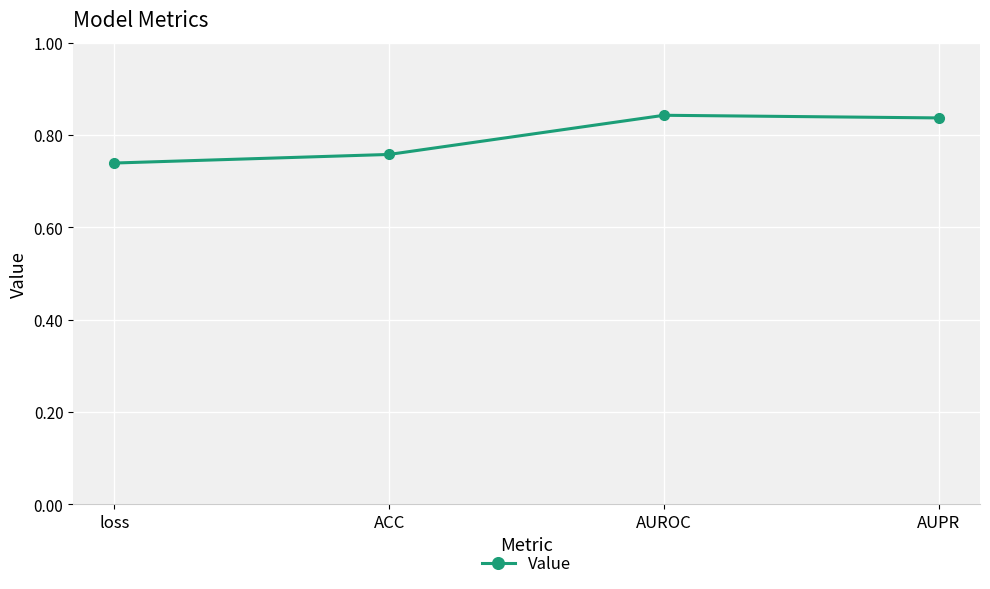

Is it true that the value at AUROC is 1.2?

False